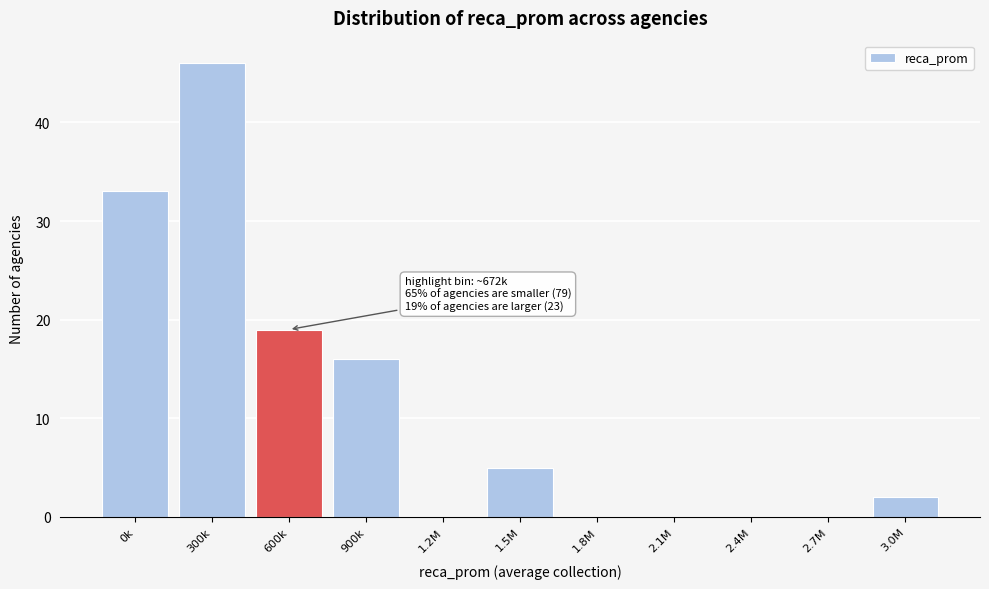

Reading left to right, what are all the values shown in this chart?

0k=33	300k=46	600k=19	900k=16	1.2M=0	1.5M=5	1.8M=0	2.1M=0	2.4M=0	2.7M=0	3.0M=2